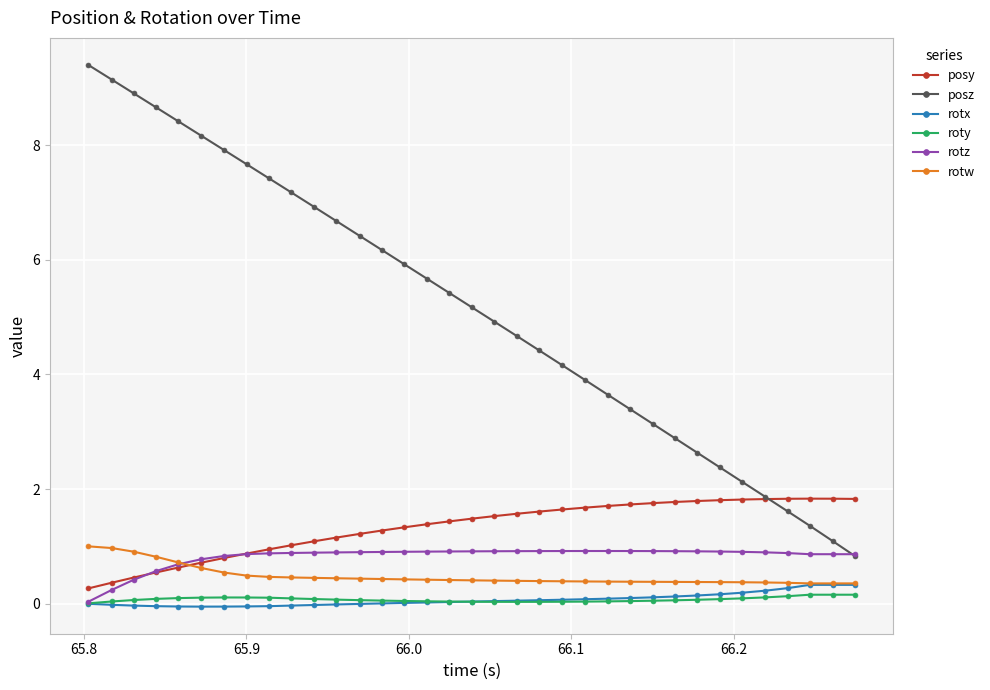

True or false: posz has more than 1 points higher than both neighbors.

False